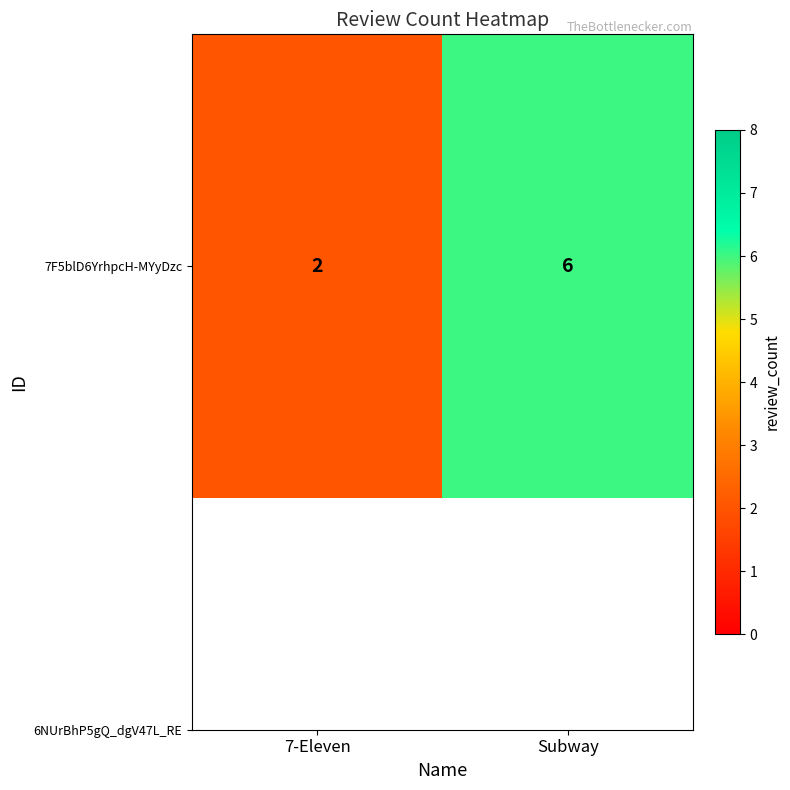

What is the greatest value displayed?

6